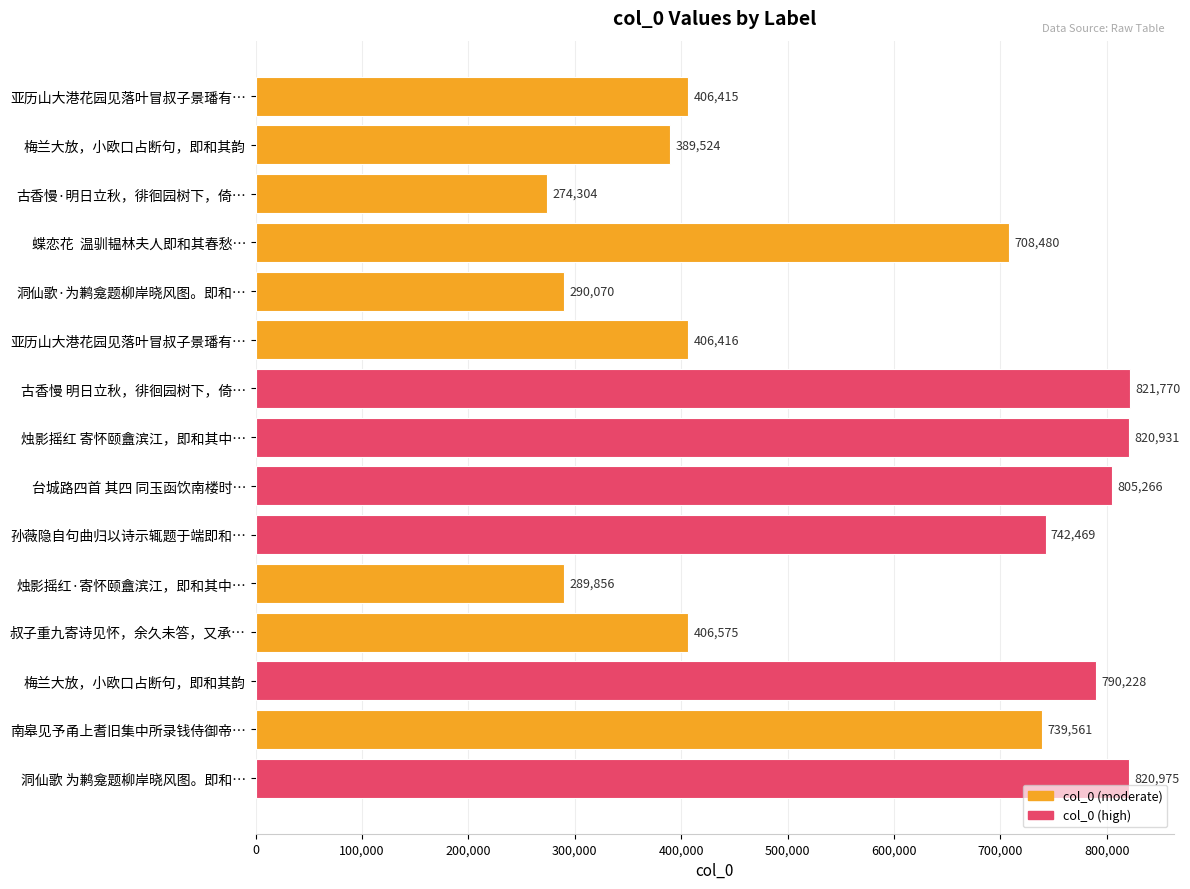

Are the bars horizontal?

Yes